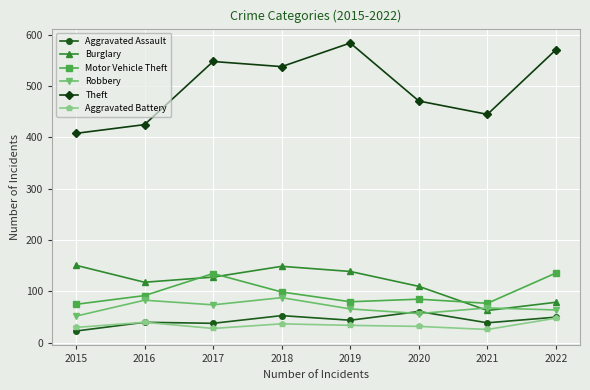

Is it true that Burglary equals 79 at 2022?

True